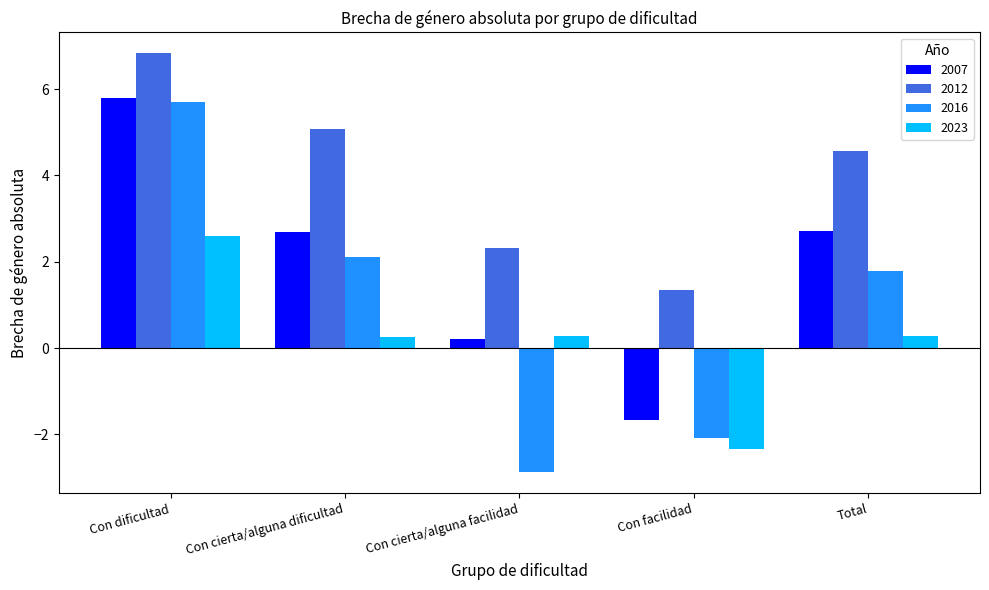

Does the chart contain stacked bars?

No